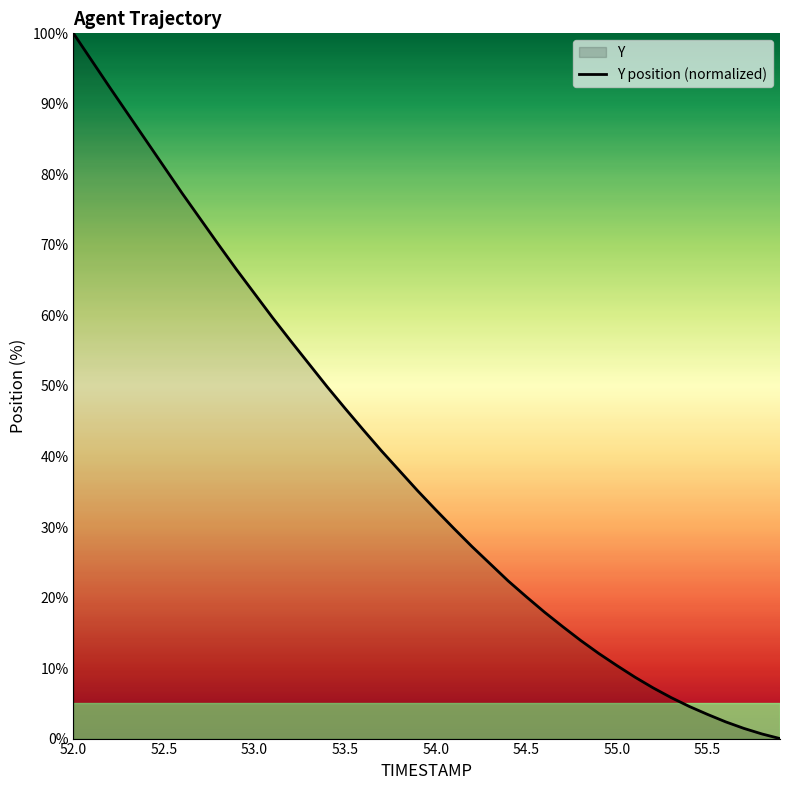

What is the difference between the maximum and minimum values?

100.0